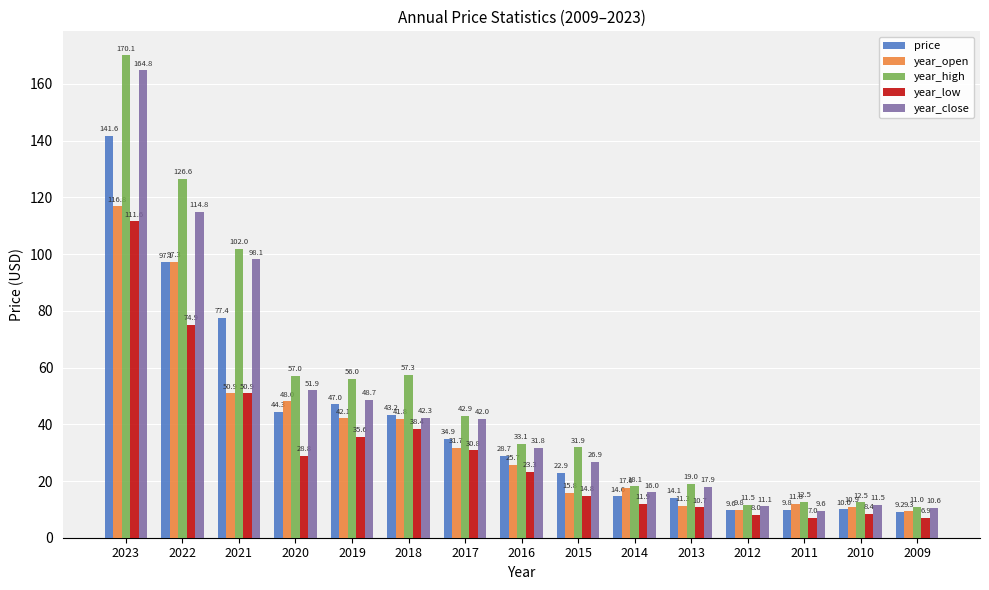

List the series in order of their overall mean, highest first.

year_high, year_close, price, year_open, year_low